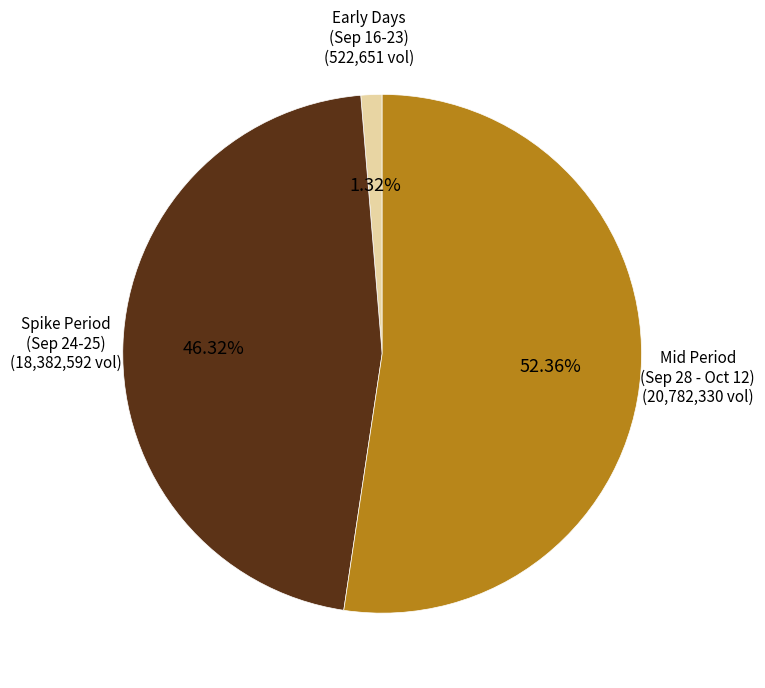

Is there a majority slice in this chart?

Yes